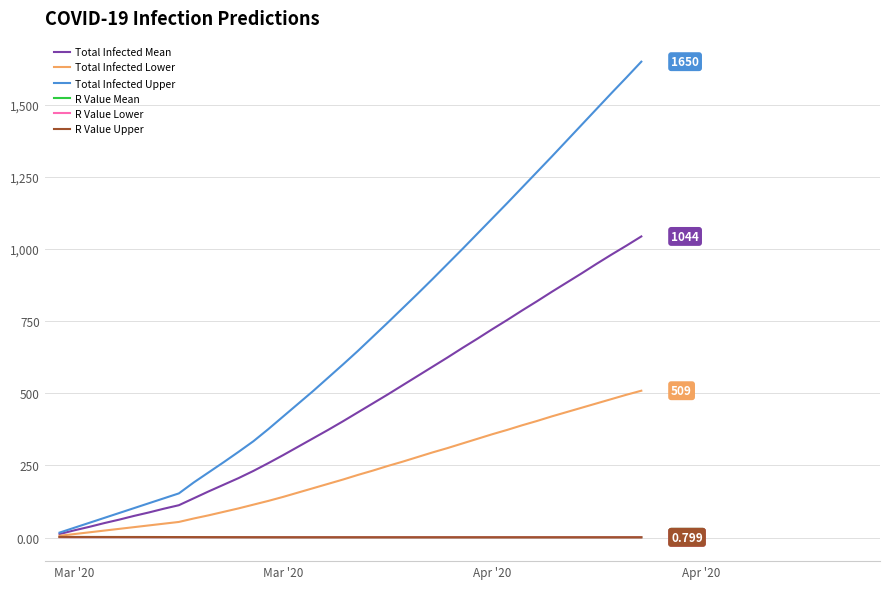

What is the maximum value shown in the chart?

1650.0